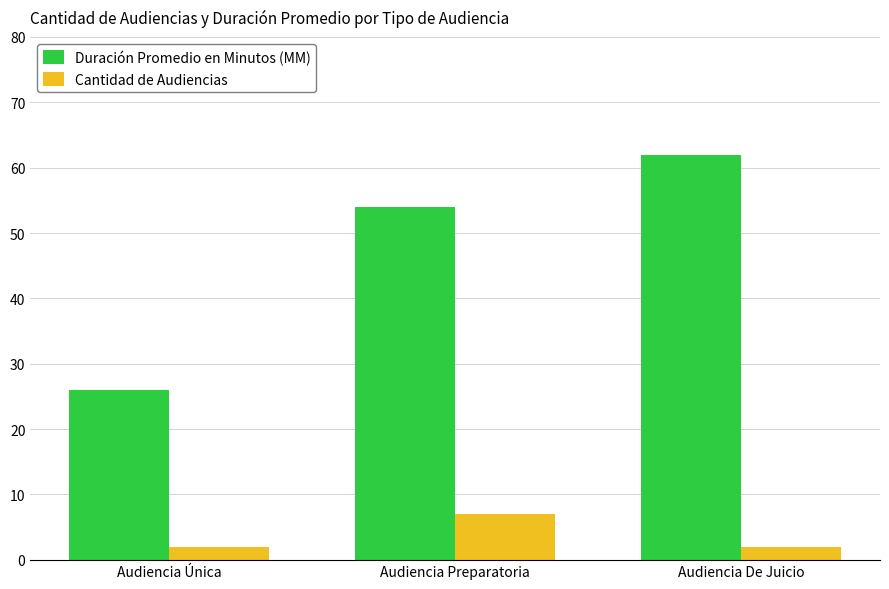

List the series in order of their peak value, highest first.

Duración Promedio en Minutos (MM), Cantidad de Audiencias